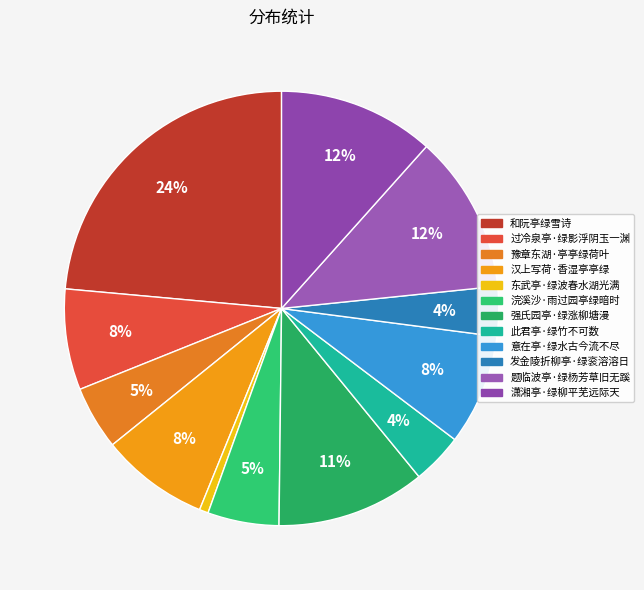

Does any single category account for the majority?

No